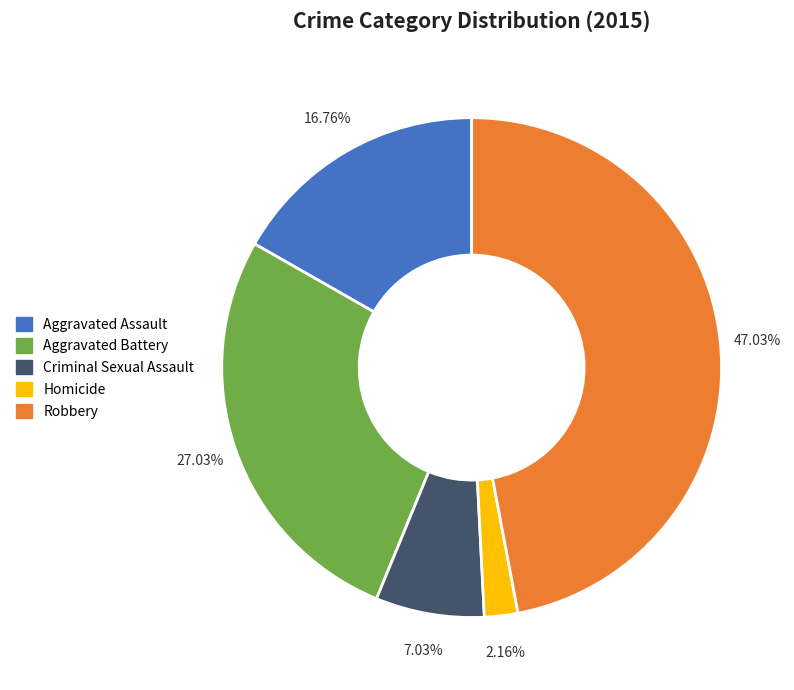

How many slices are in this pie chart?

5